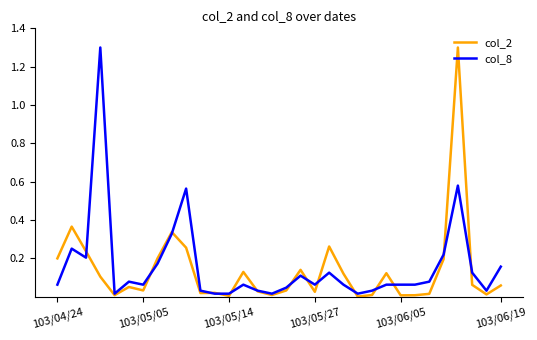

Which series has the largest total across all categories?

col_8